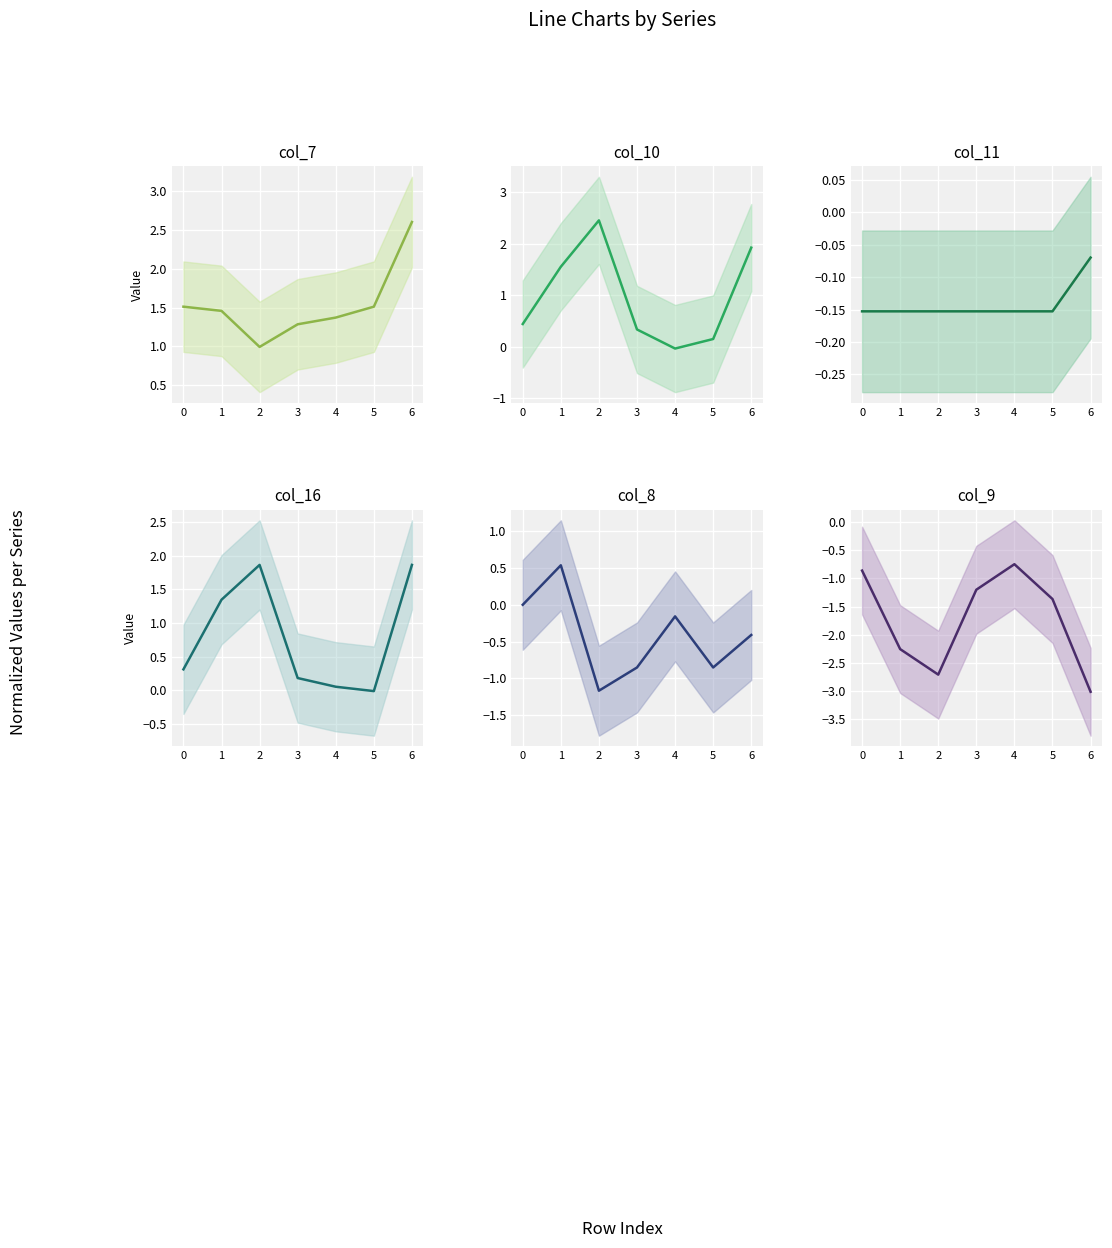

True or false: col_16 and col_11 cross at least once.

False